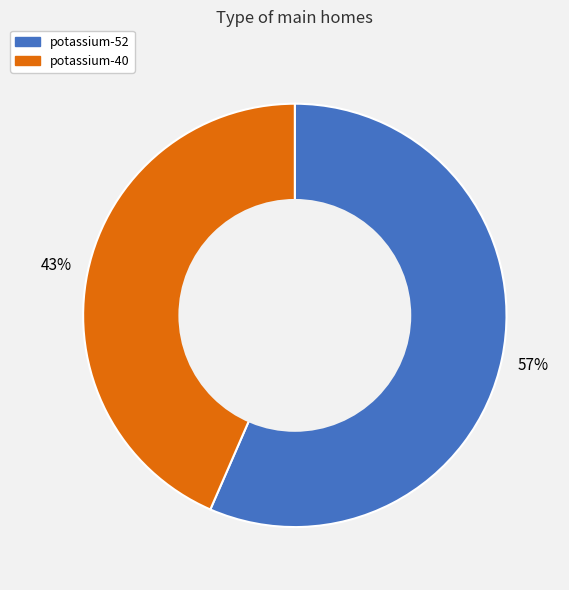

The potassium-40 slice represents 56% of the pie. True or false?

False